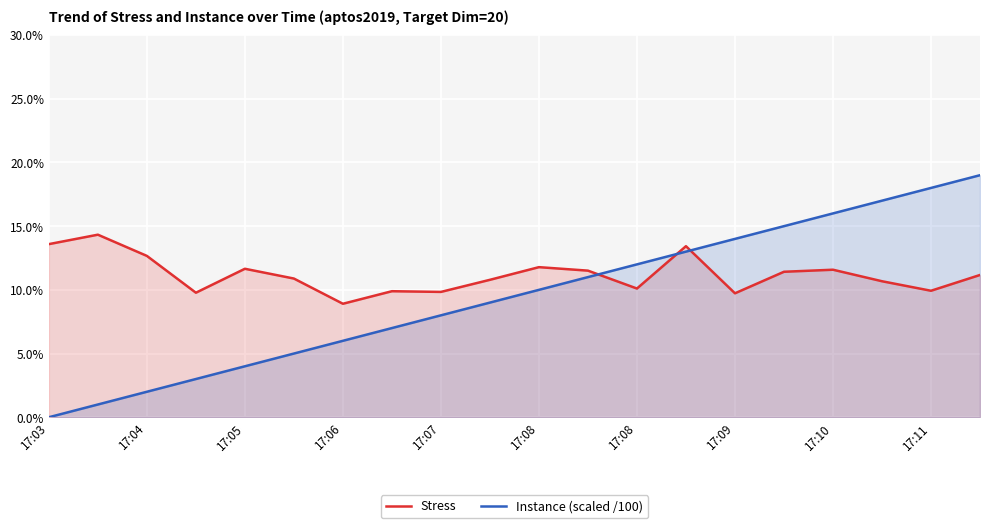

What is the difference between the highest and lowest values at 17:04?

0.1